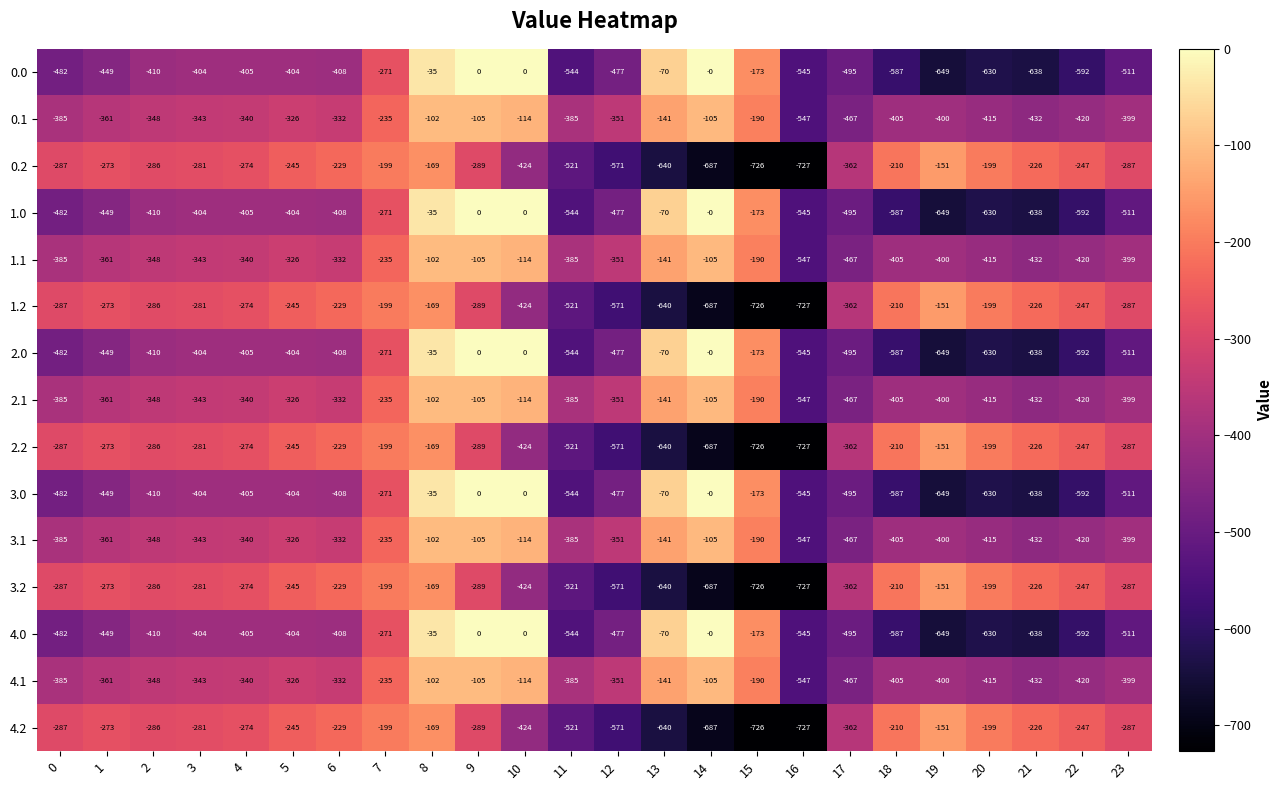

True or false: 1.1 has a value of -348 at 2.

True